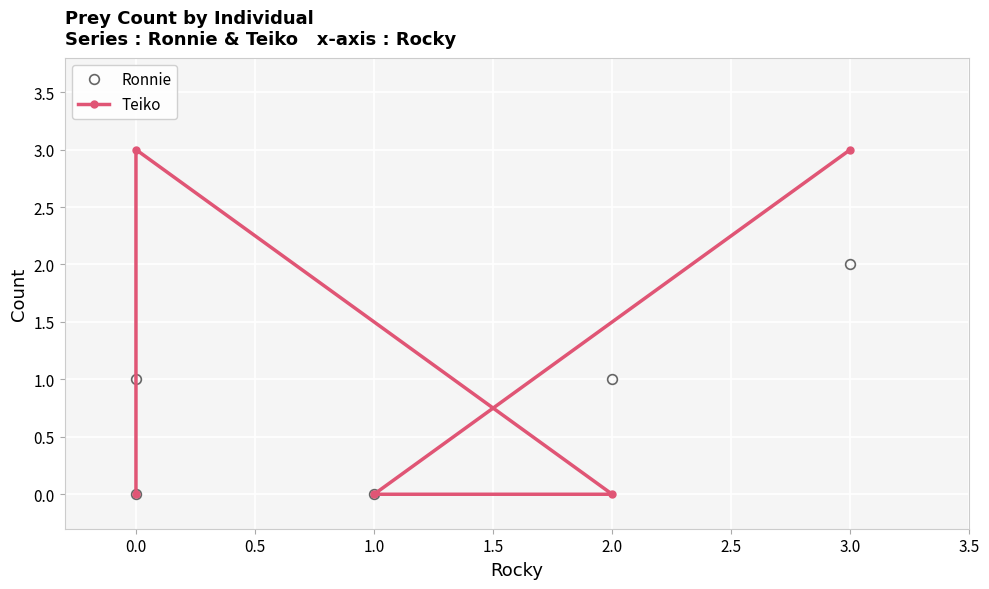

What is the difference between the Teiko values at −0.5 and 0.0?

3